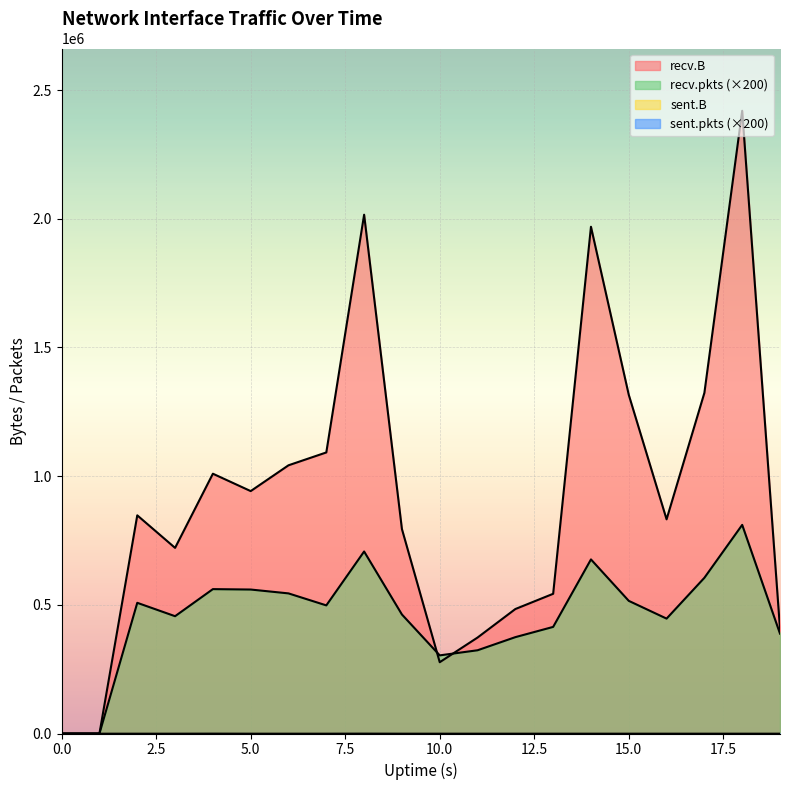

Is the value of recv.pkts at 2 greater than the value of sent.B at 2?

Yes